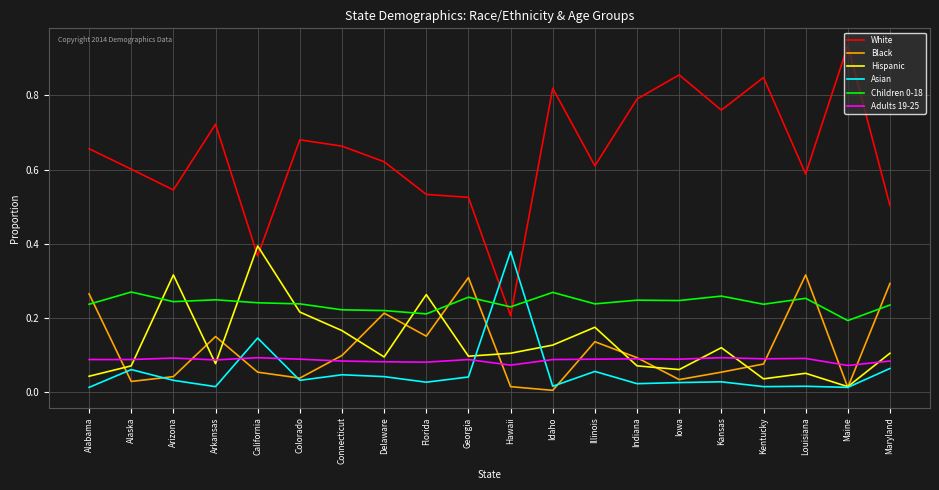

Which series has the largest total across all categories?

White